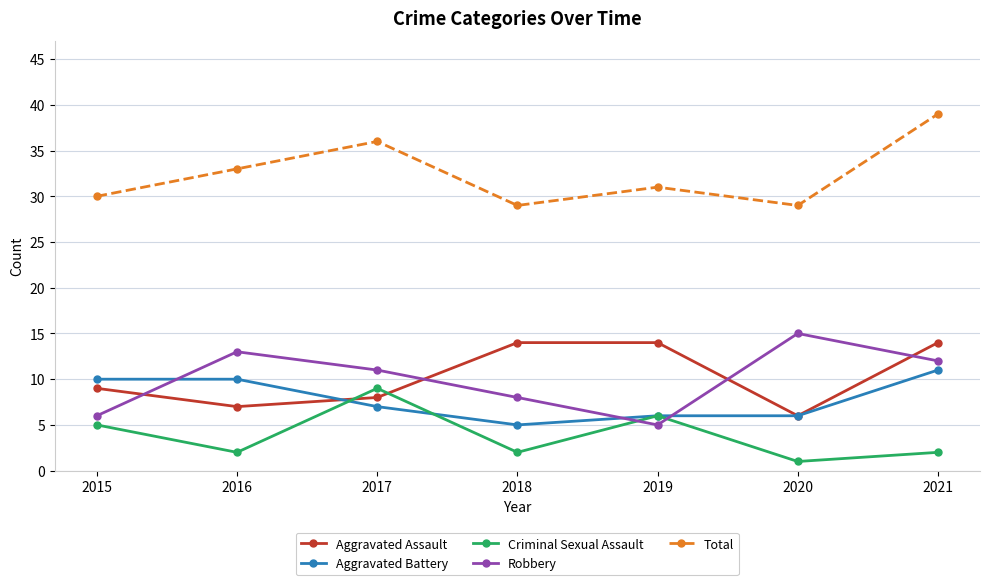

What is the difference between the highest and lowest values at 2018?

27